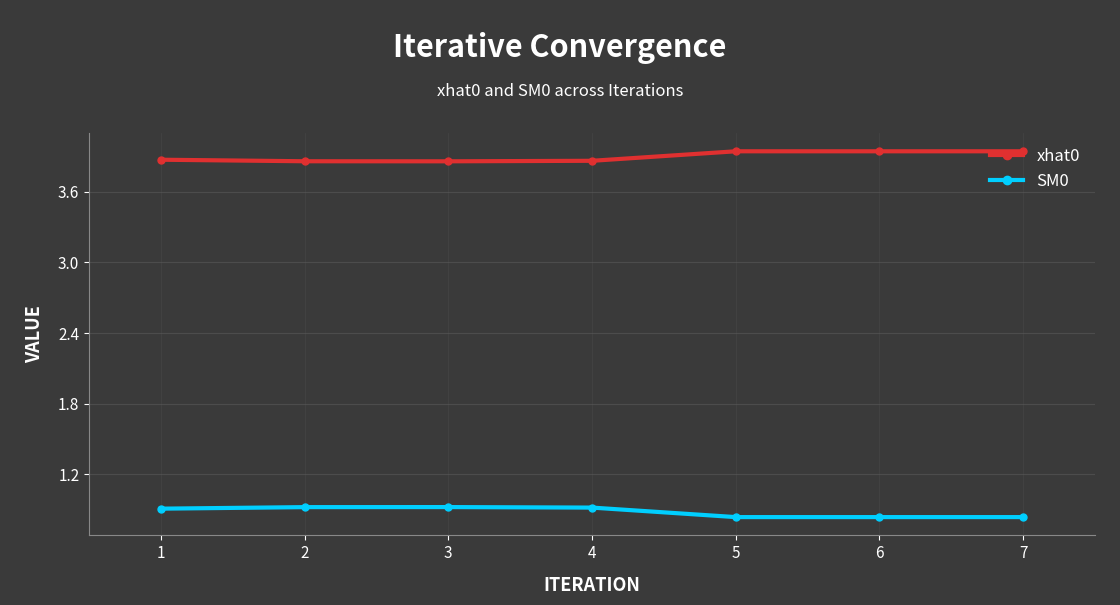

The SM0 series shows 0.5 at 5. True or false?

False